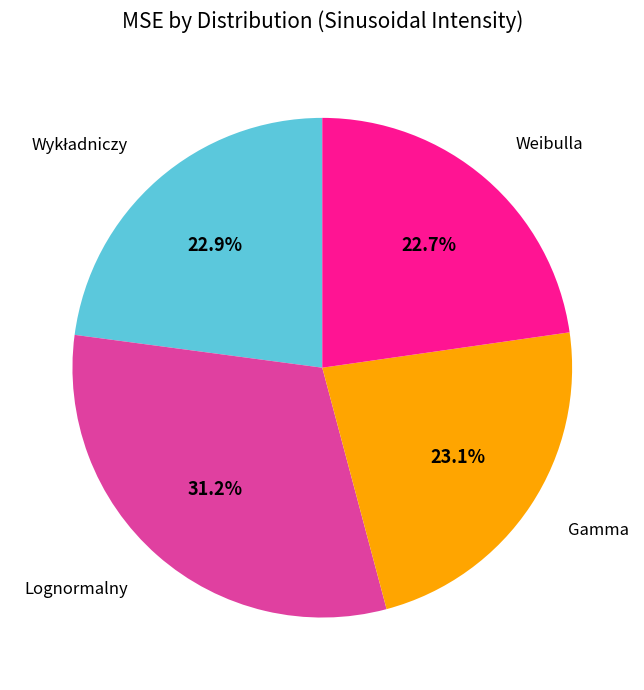

Does any single category account for the majority?

No